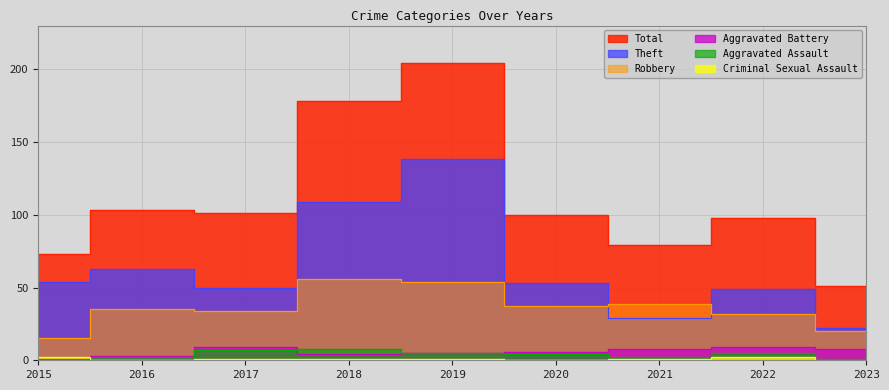

What is the minimum value for Total?

51